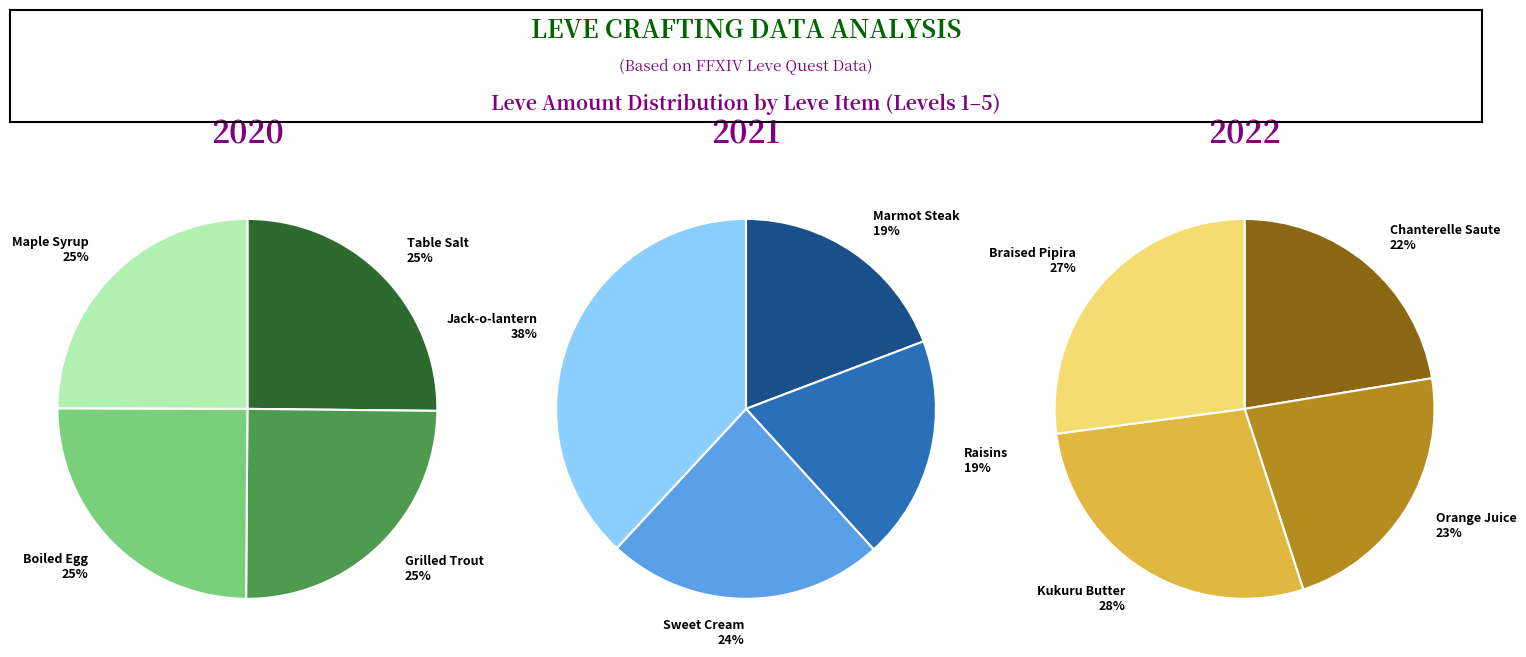

Is it true that Orange Juice is 1% of the pie?

False